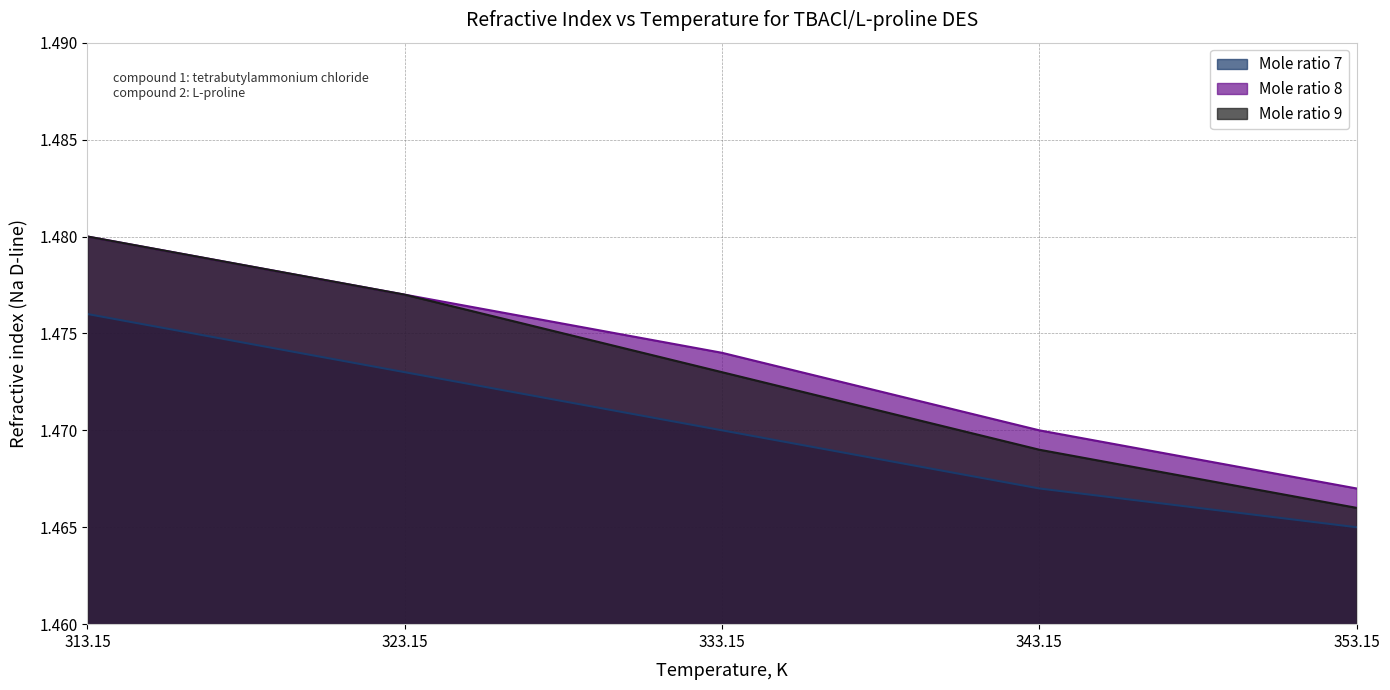

Which series has the largest range (max minus min)?

Mole ratio 9